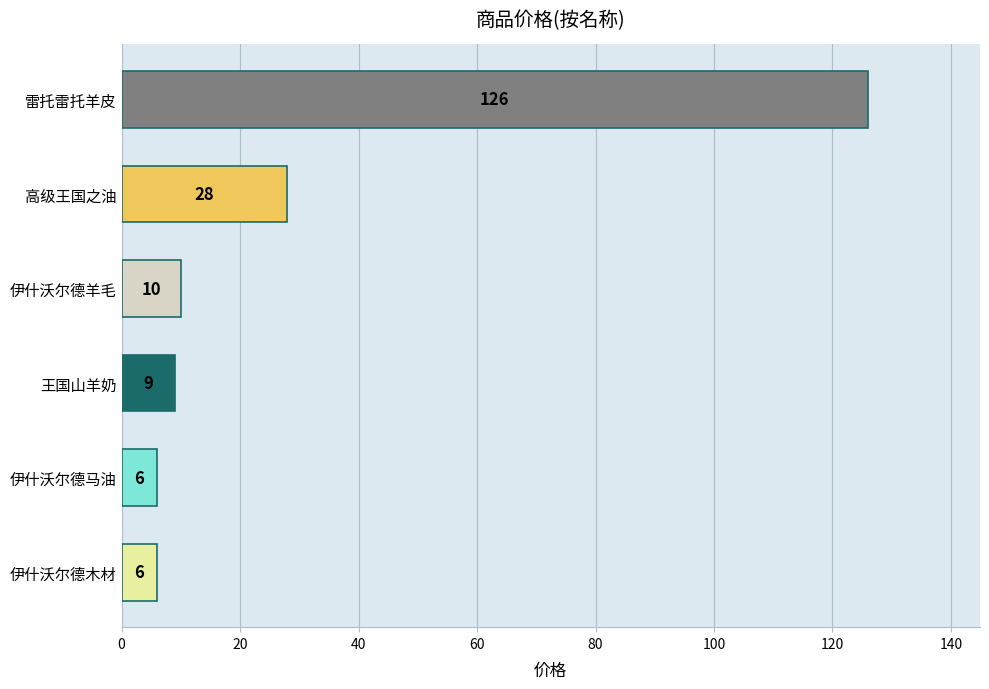

What is the maximum value shown in the chart?

126